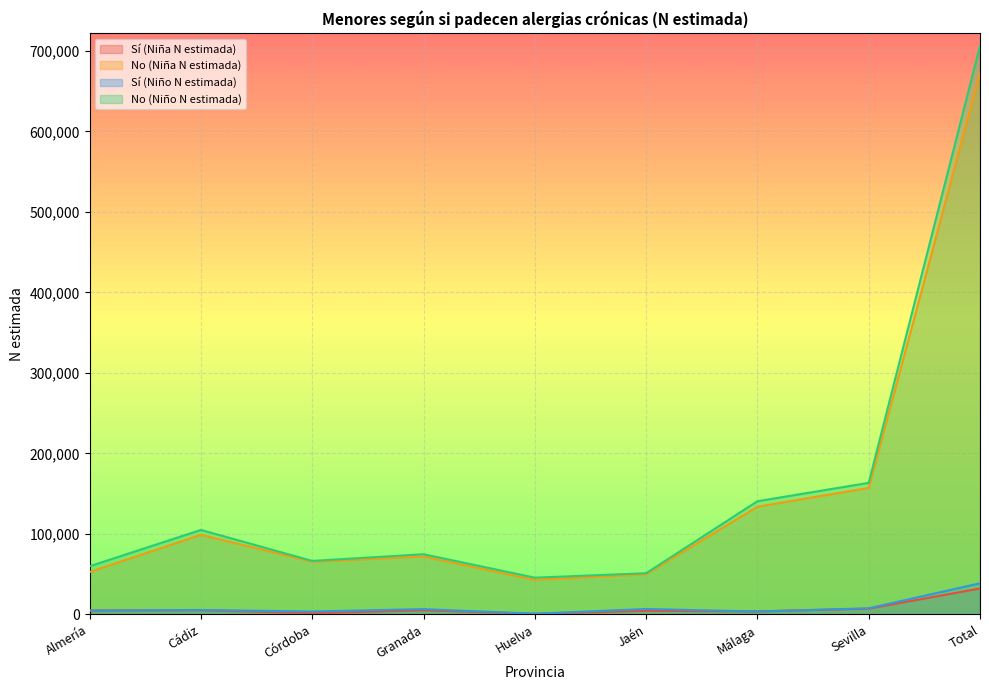

Does the chart display data point markers on the line(s)?

No